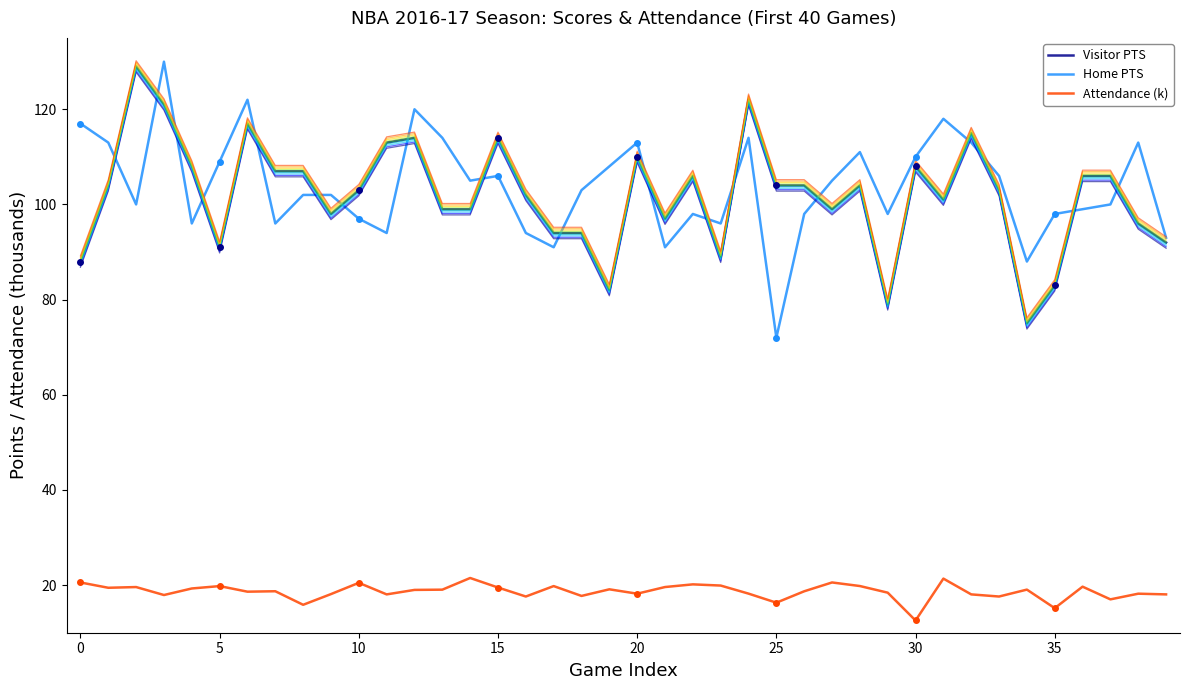

At how many categories does at least one series exceed 82?

40